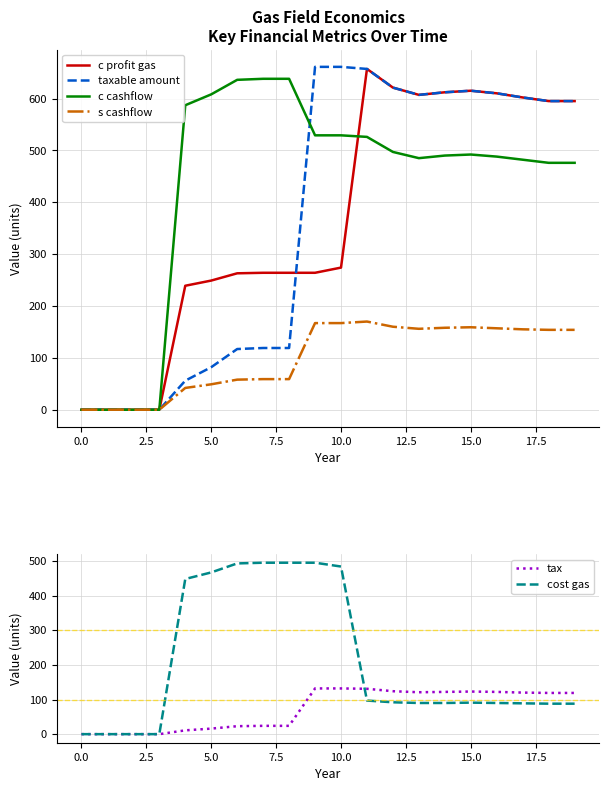

What is the sum of the cost gas values at 10 and 13?

574